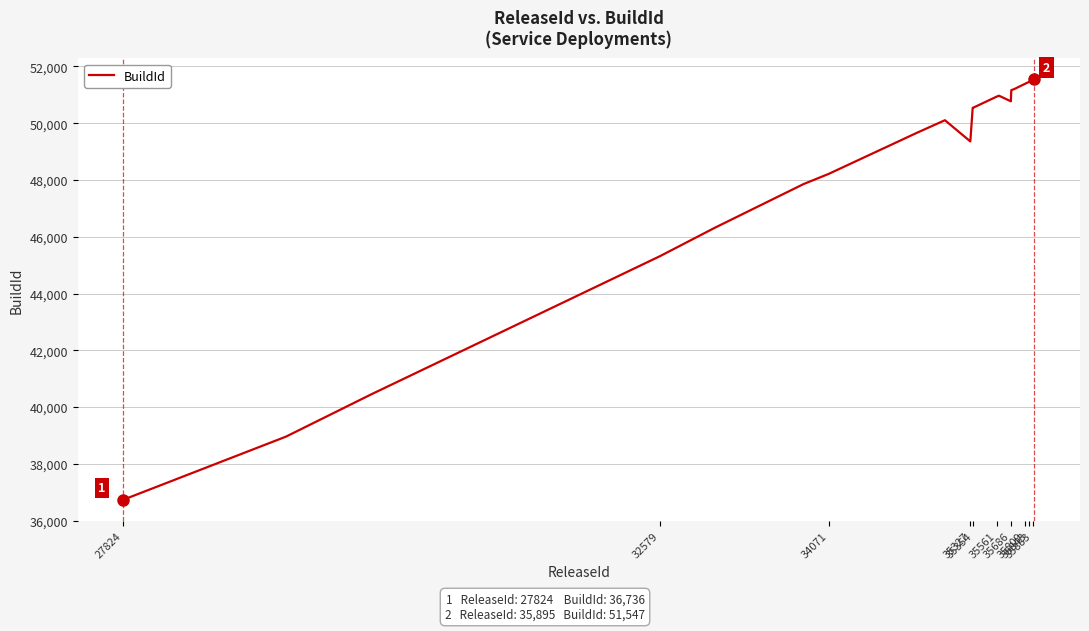

What is the maximum value shown in the chart?

51547